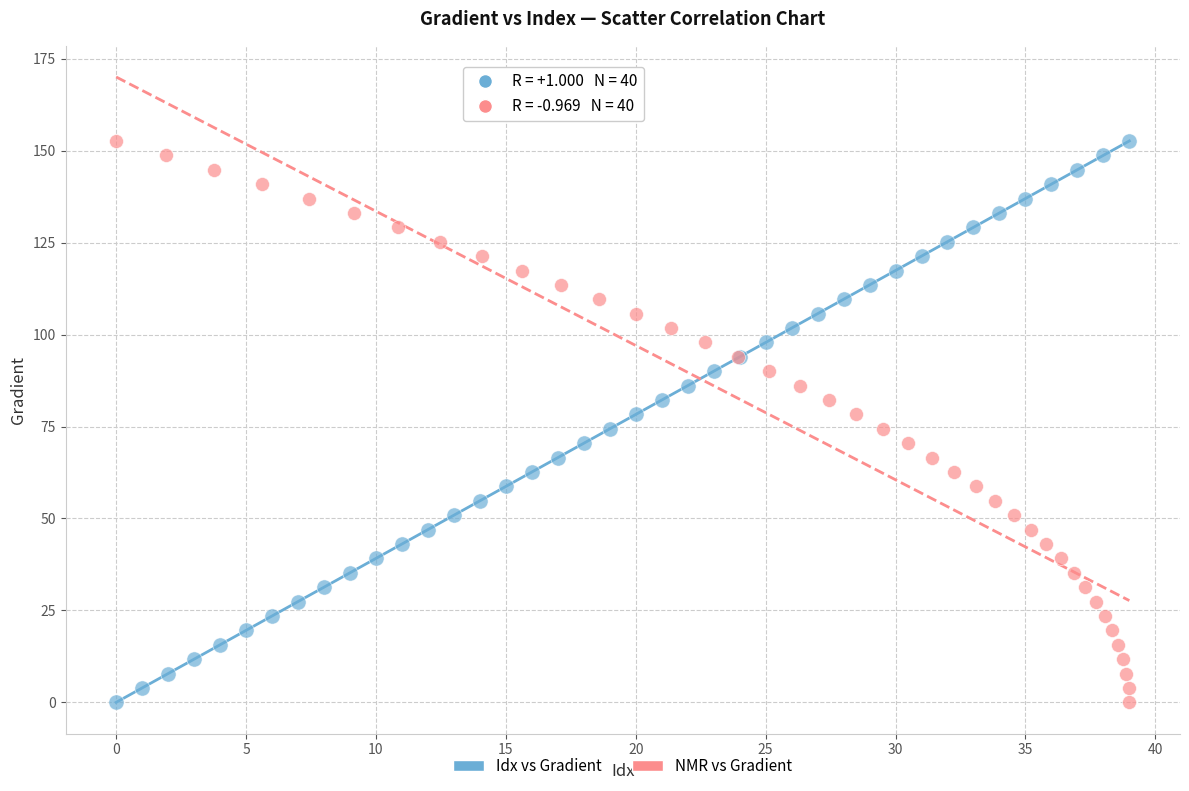

What are all the series names shown in the legend?

Idx vs Gradient, NMR vs Gradient